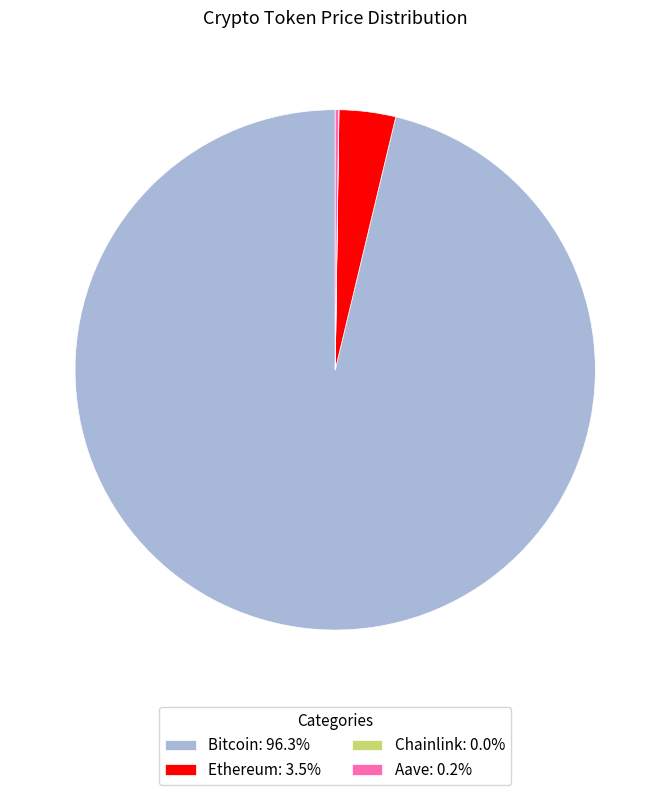

The Ethereum slice represents 4% of the pie. True or false?

True